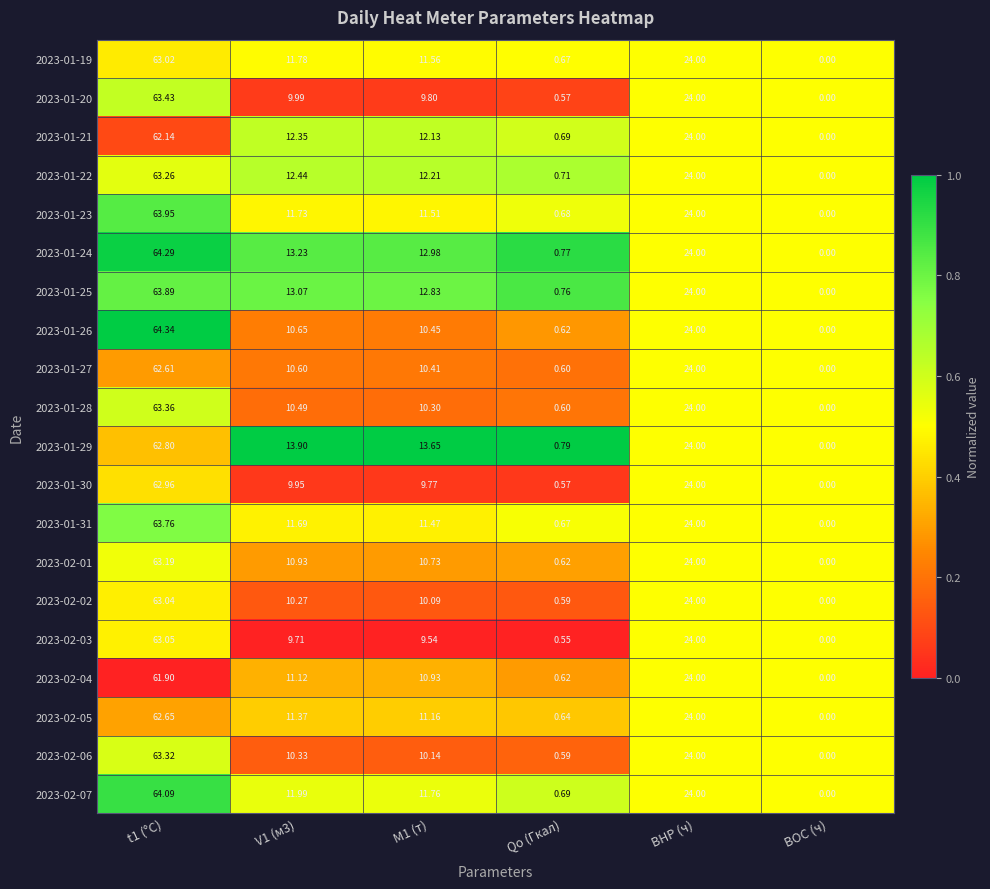

Which category has the lowest value in the 2023-01-19 series?

BOC (ч)